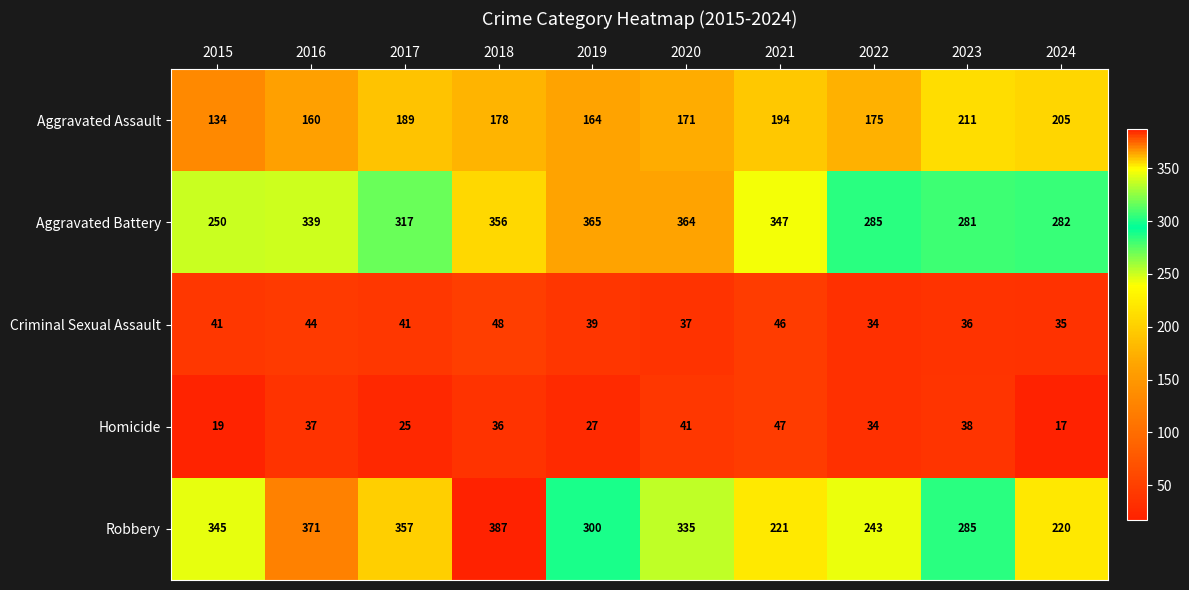

The value of Criminal Sexual Assault at 2020 is 37. True or false?

True